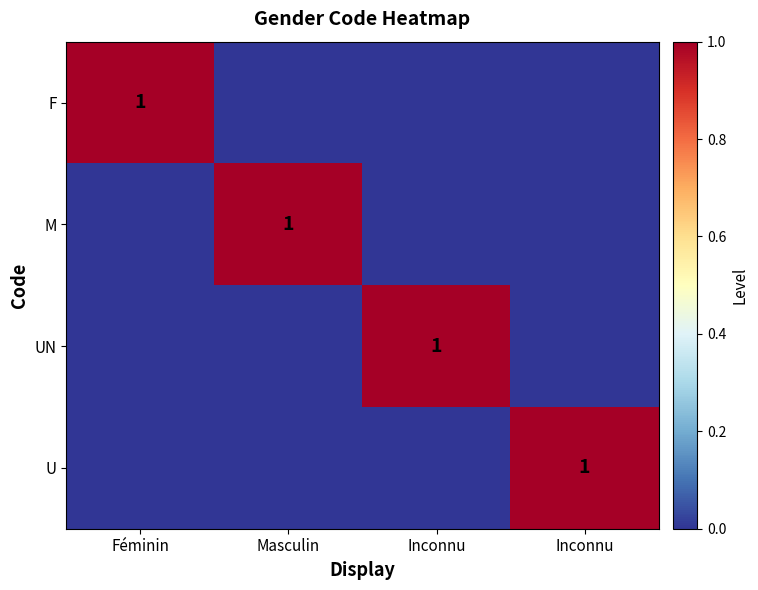

Rank the series by their maximum value, from lowest to highest.

F, M, UN, U